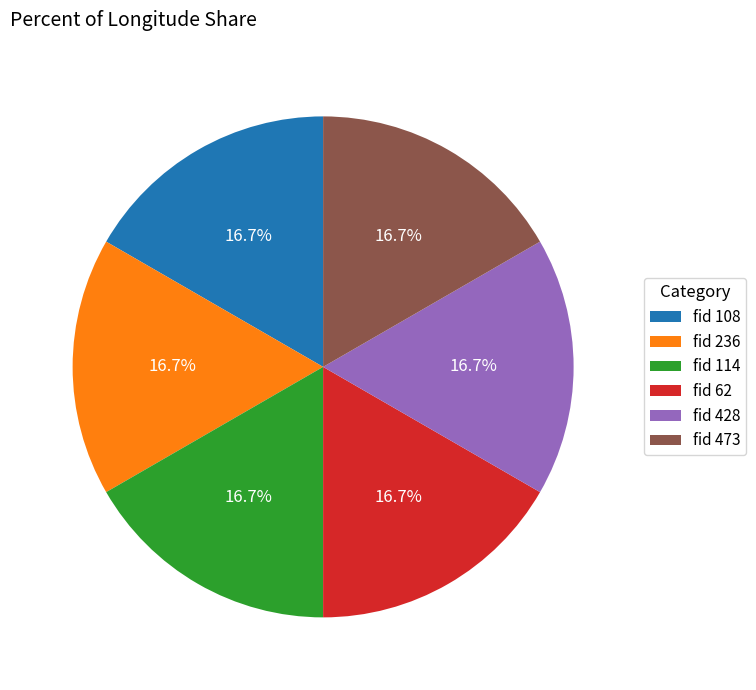

What is the ratio of the value at fid 473 to the value at fid 62?

1.0